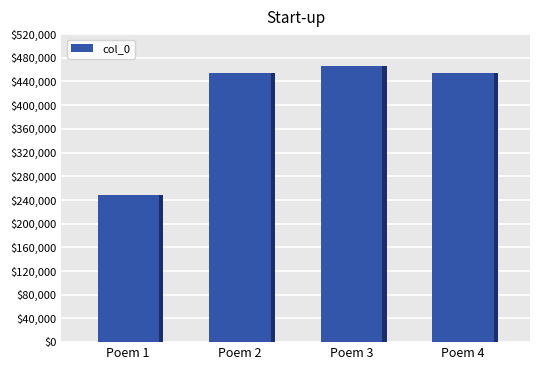

The value at Poem 4 is 279623. True or false?

False